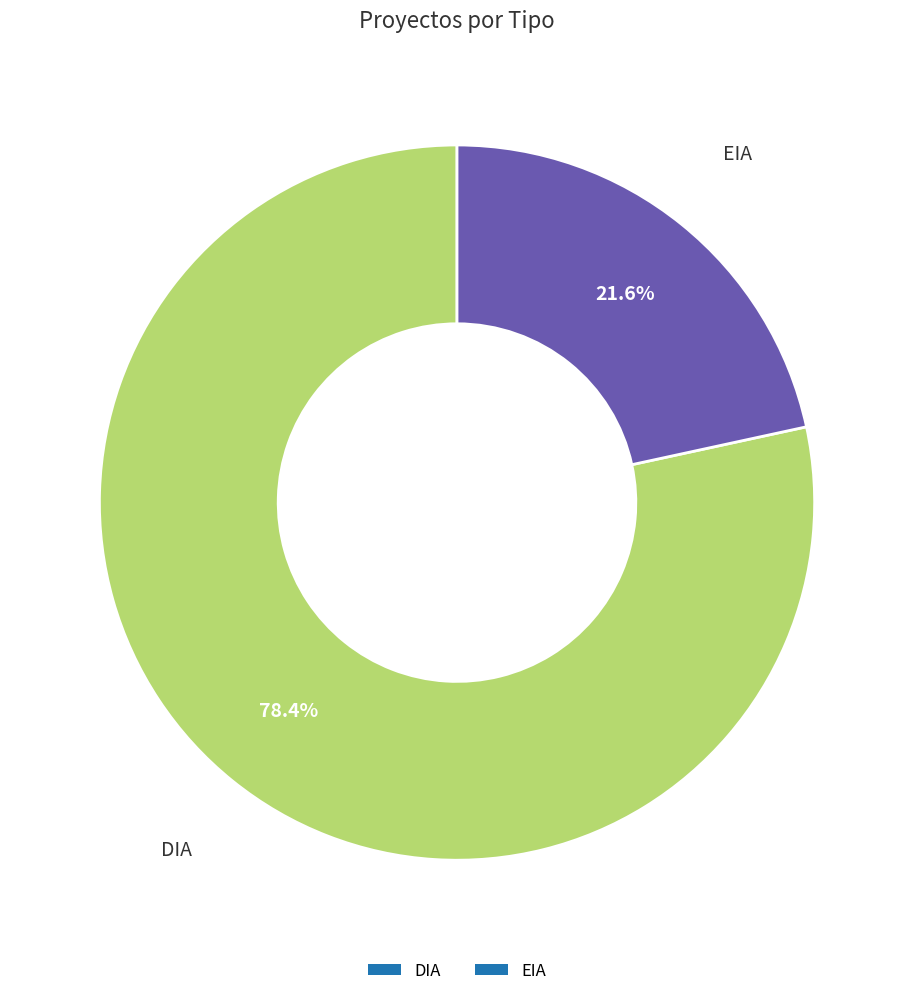

The DIA slice represents 88% of the pie. True or false?

False